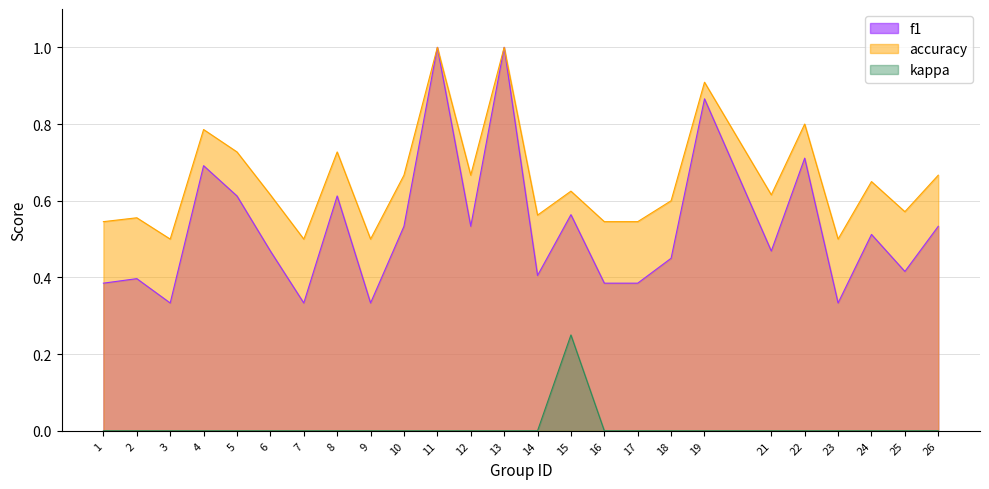

List the labels in order of kappa value, smallest first.

1, 2, 3, 4, 5, 6, 7, 8, 9, 10, 11, 12, 13, 14, 16, 17, 18, 19, 21, 22, 23, 24, 25, 26, 15